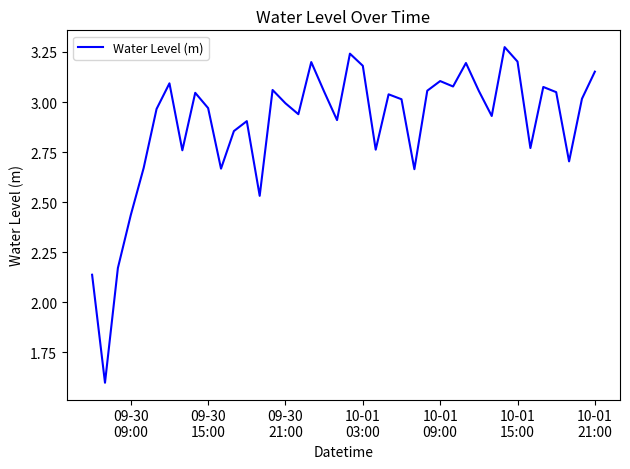

What is the minimum value shown in the chart?

1.6